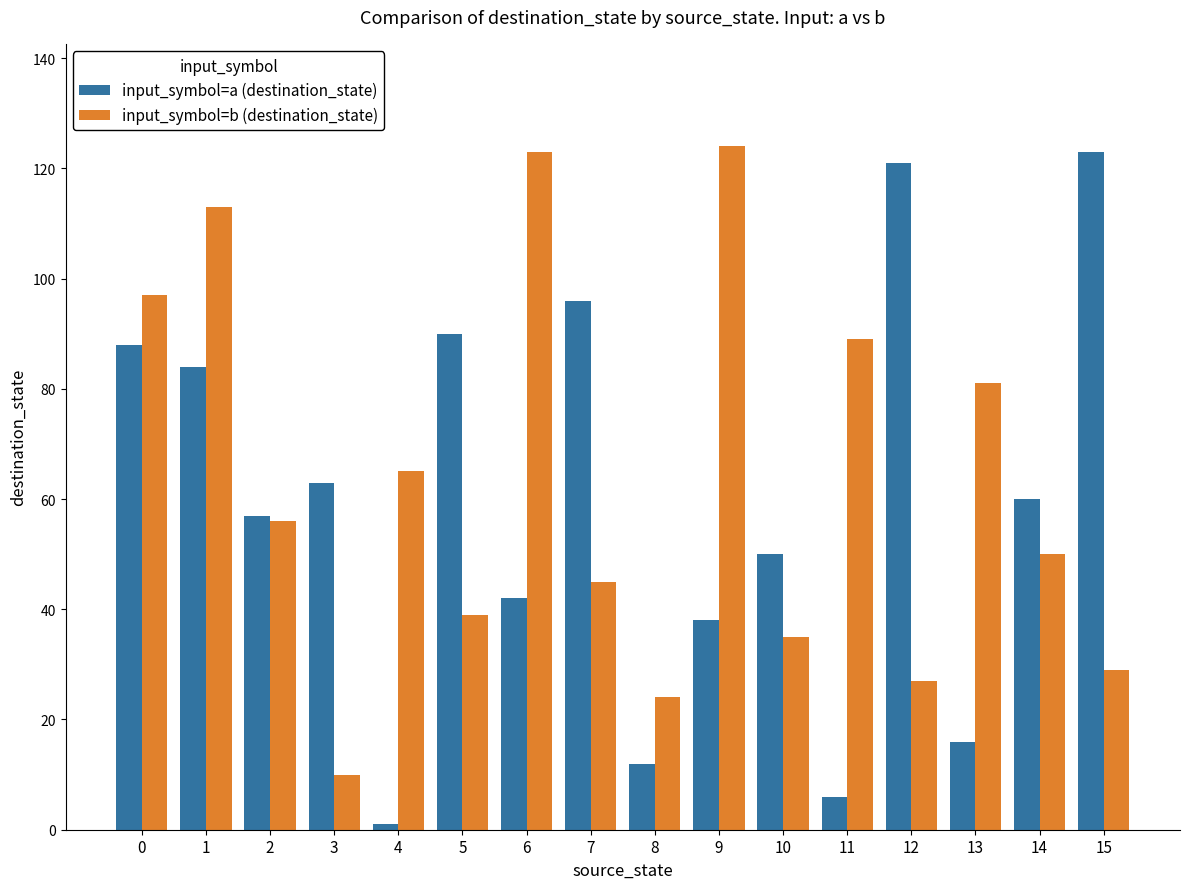

Is it true that input_symbol=a (destination_state) equals 16 at 13?

True